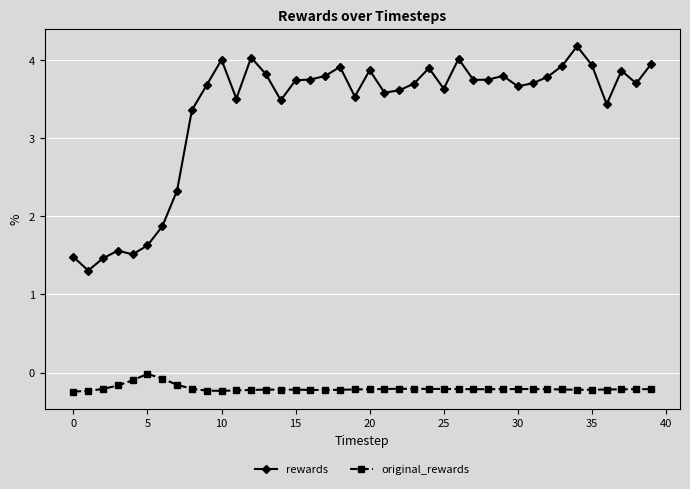

Which series has the largest range (max minus min)?

rewards